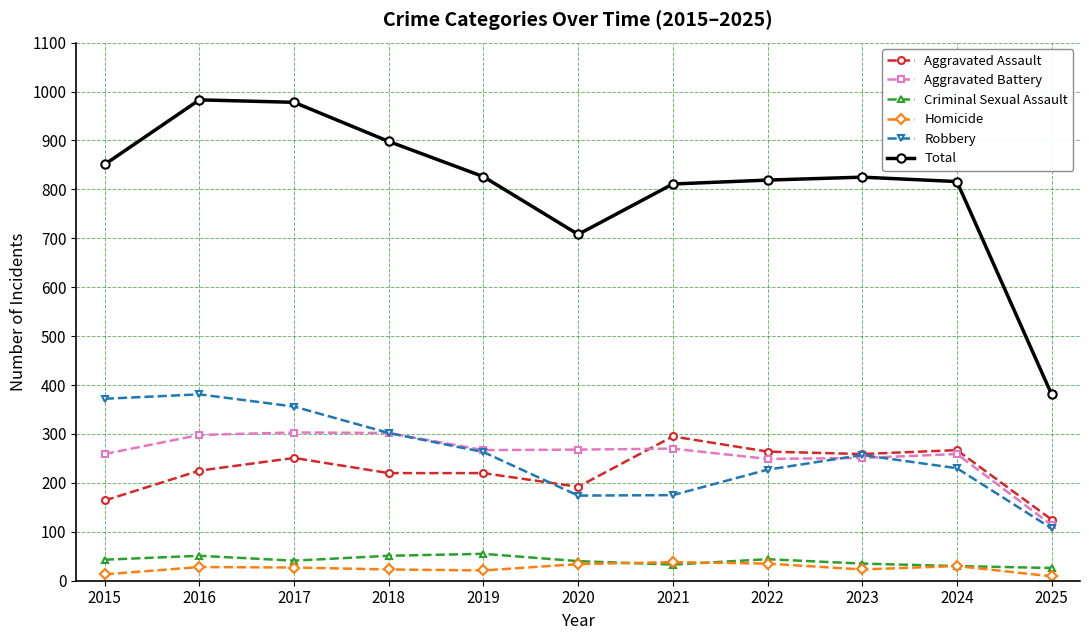

True or false: Robbery and Homicide intersect in this chart.

False